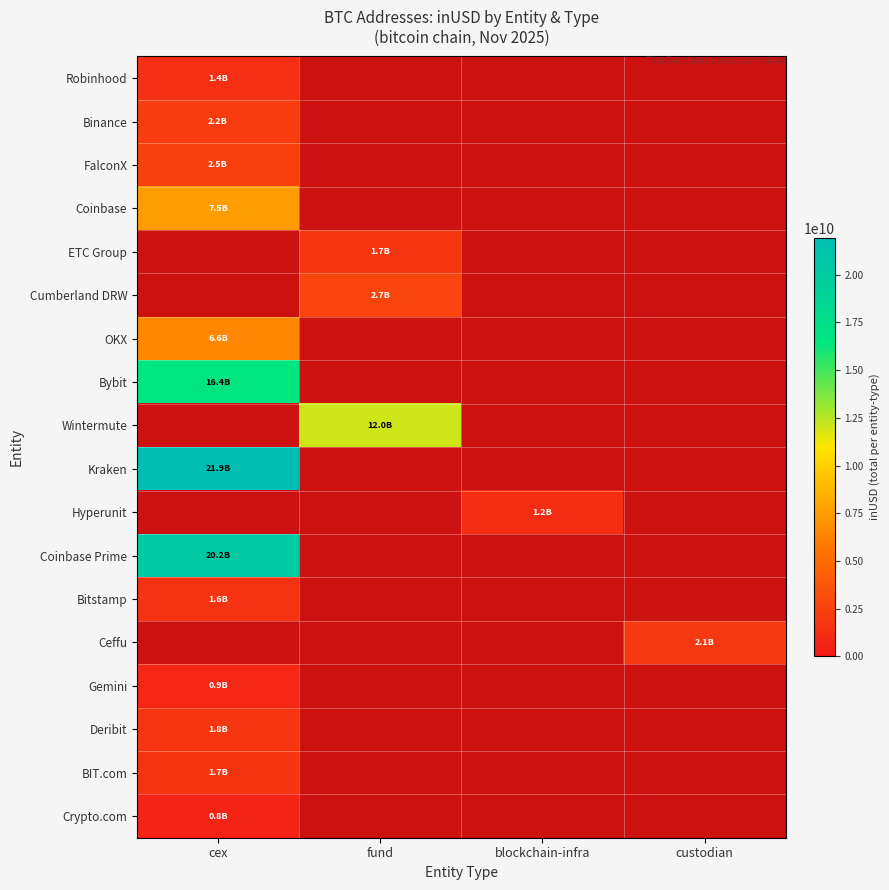

At which category is the sum across all series the highest?

cex